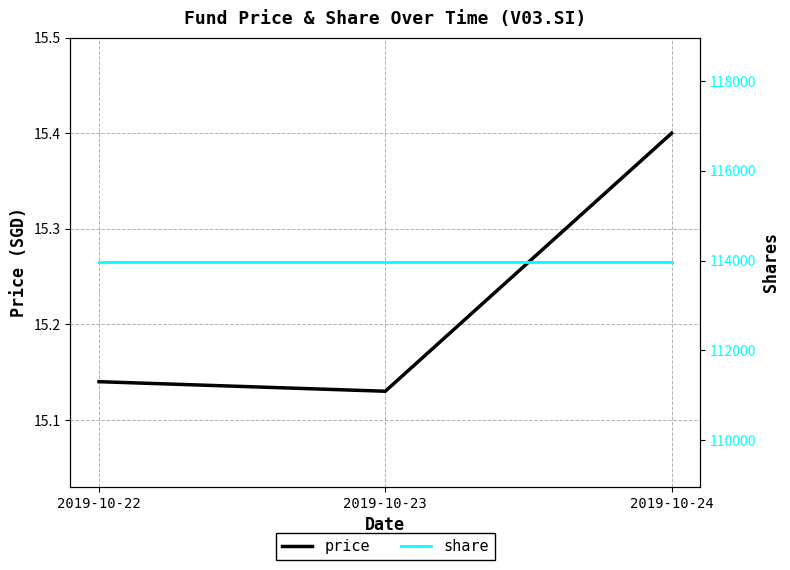

What are all the series names shown in the legend?

price, share